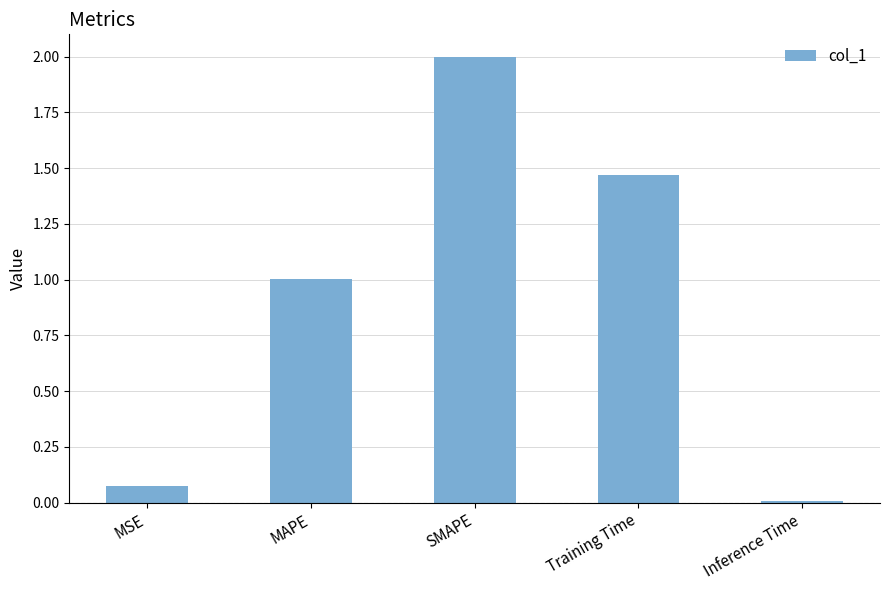

What is the change in value from MAPE to SMAPE?

+1.0